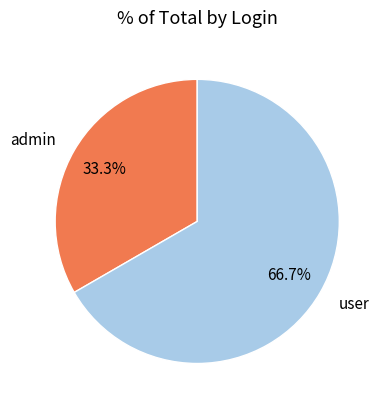

What is the ratio of the value at admin to the value at user?

0.5